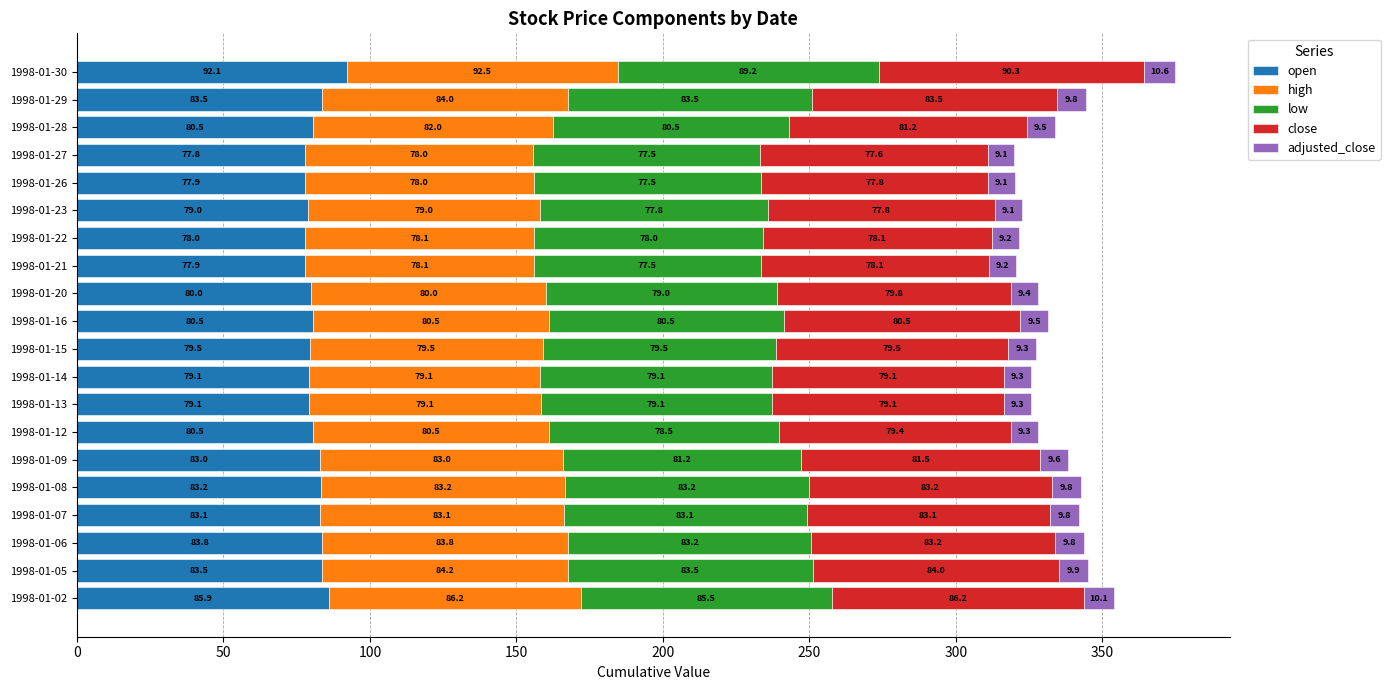

What is the difference between the open values at 1998-01-22 and 1998-01-29?

5.5